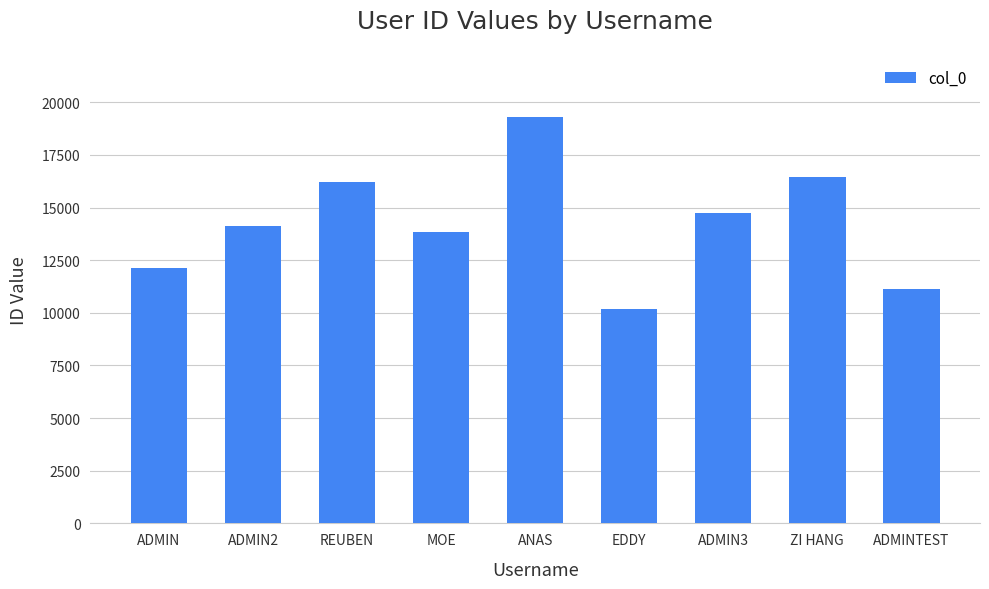

What is the sum of all values?

128062